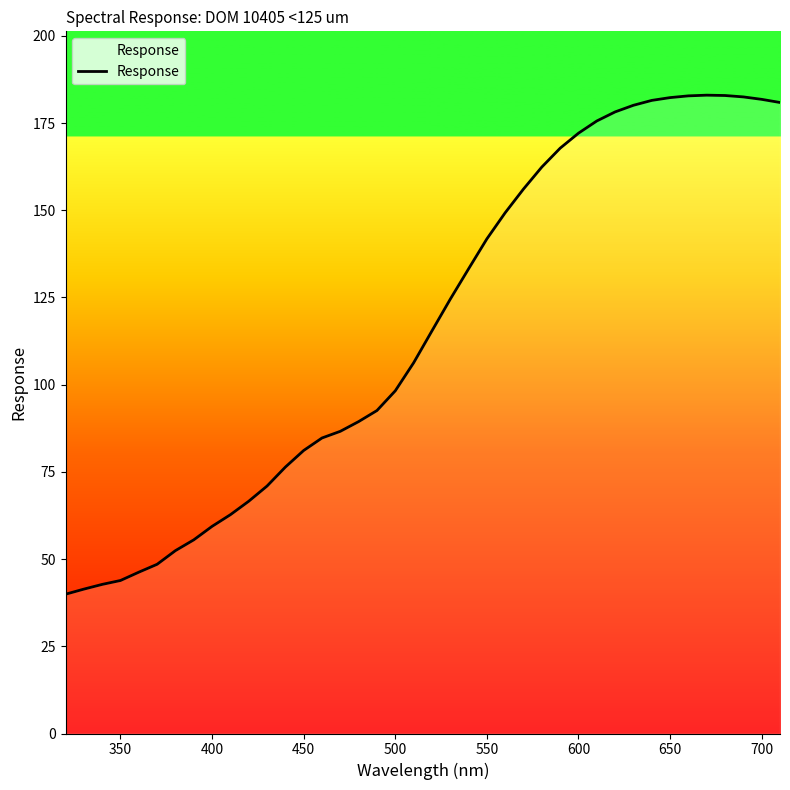

What is the greatest value displayed?

183.0